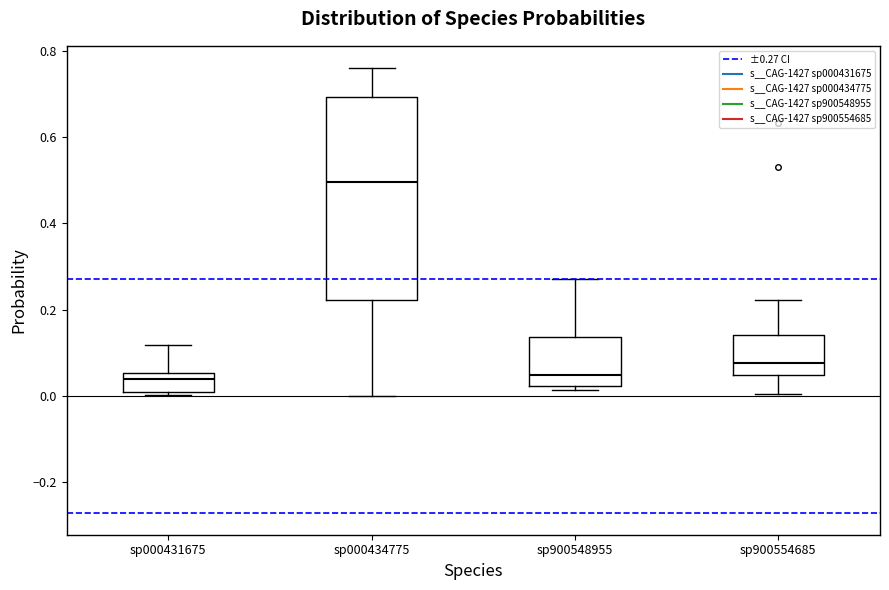

Reading left to right, read every box against the y-axis: the position of its median line, the range the box covers, and the ends of its whiskers. The values are not printed on the chart, so give them approximately, as read against the axis.

sp000431675: median 0.04, box 0.00 to 0.06, whiskers 0.00 (just below the box's lower edge) to 0.12
sp000434775: median 0.50, box 0.22 to 0.70, whiskers 0.00 to 0.76
sp900548955: median 0.04, box 0.02 to 0.14, whiskers 0.02 (just below the box's lower edge) to 0.28
sp900554685: median 0.08, box 0.04 to 0.14, whiskers 0.00 to 0.22